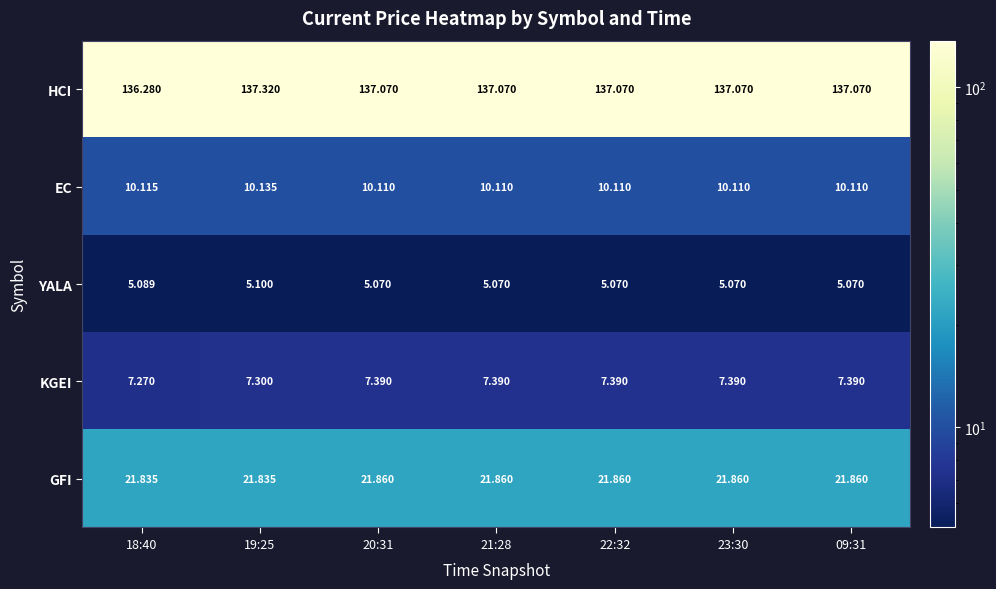

Which series changed the most between 19:25 and 21:28?

HCI